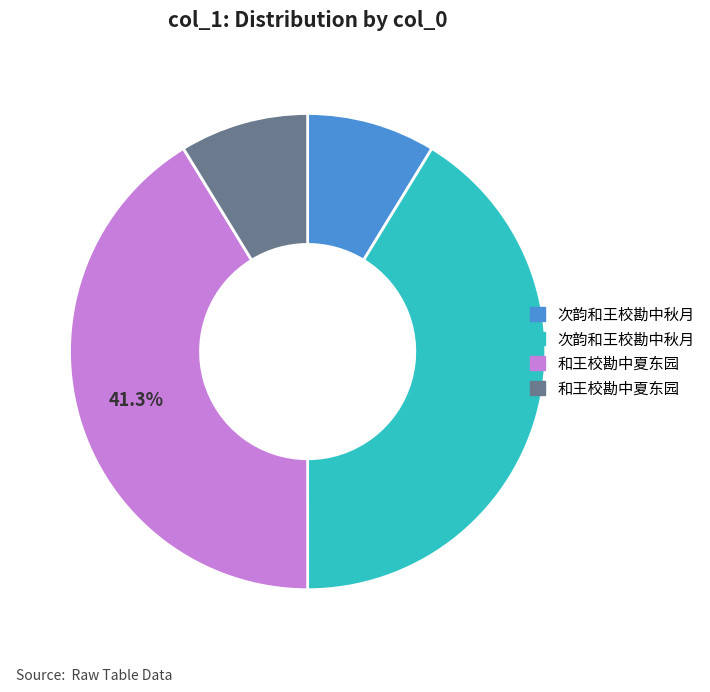

Does any single category account for the majority?

No